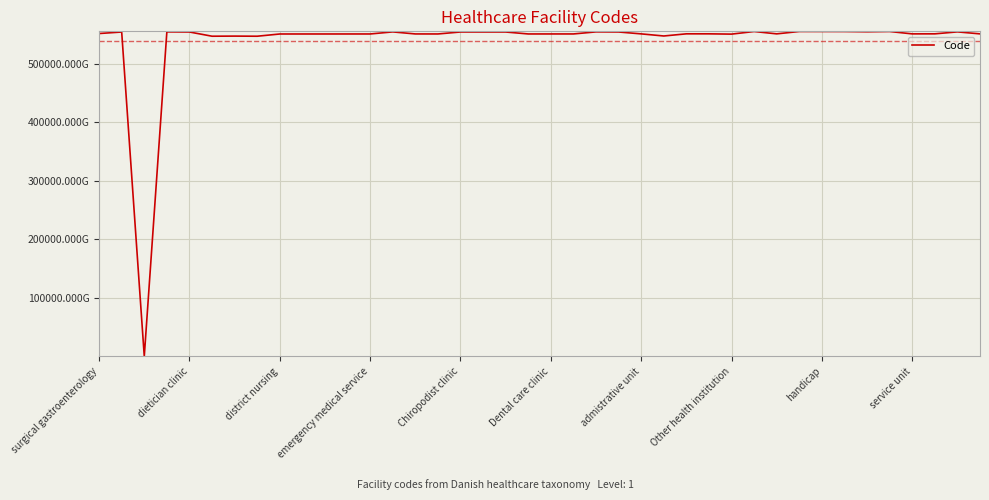

What is the value of the 7th point from the left?

547011000005103